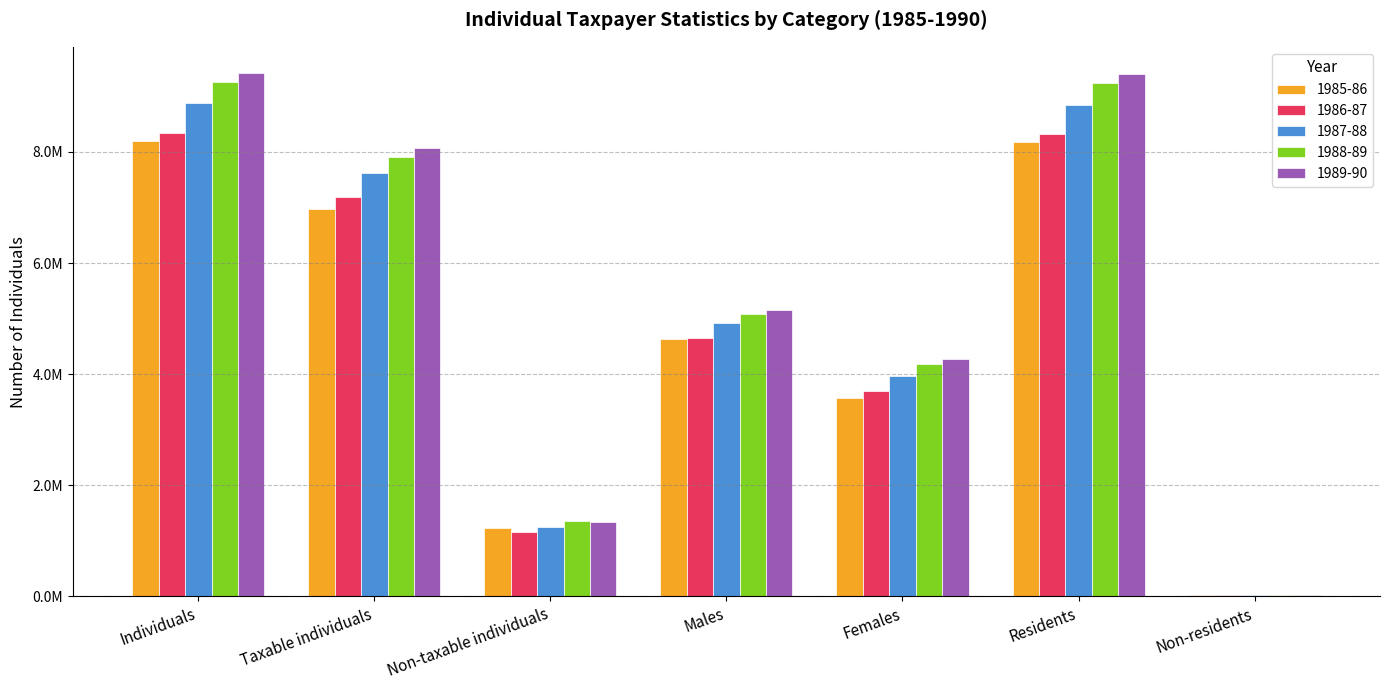

At which label does 1986-87 first exceed 4647105?

Individuals